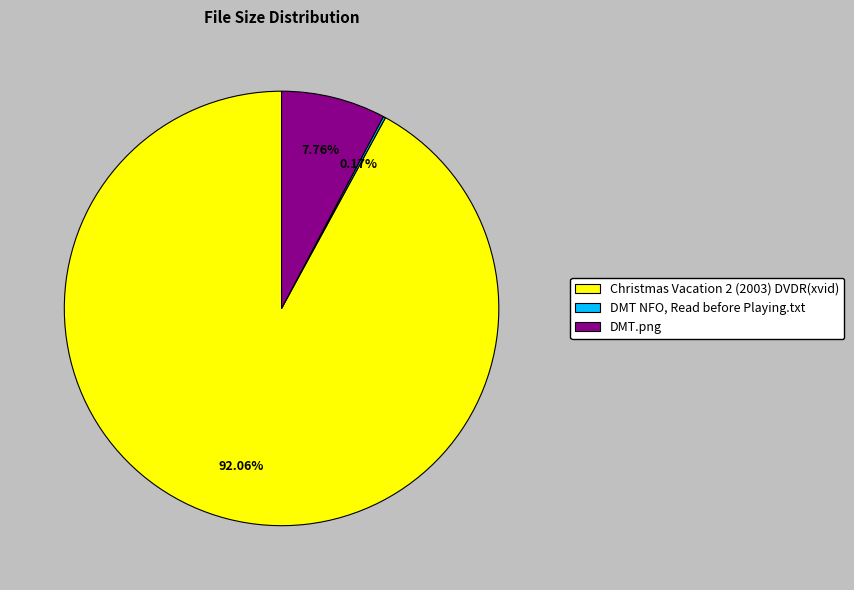

Do DMT.png and Christmas Vacation 2 (2003) DVDR(xvid) together represent more than half of the pie?

Yes